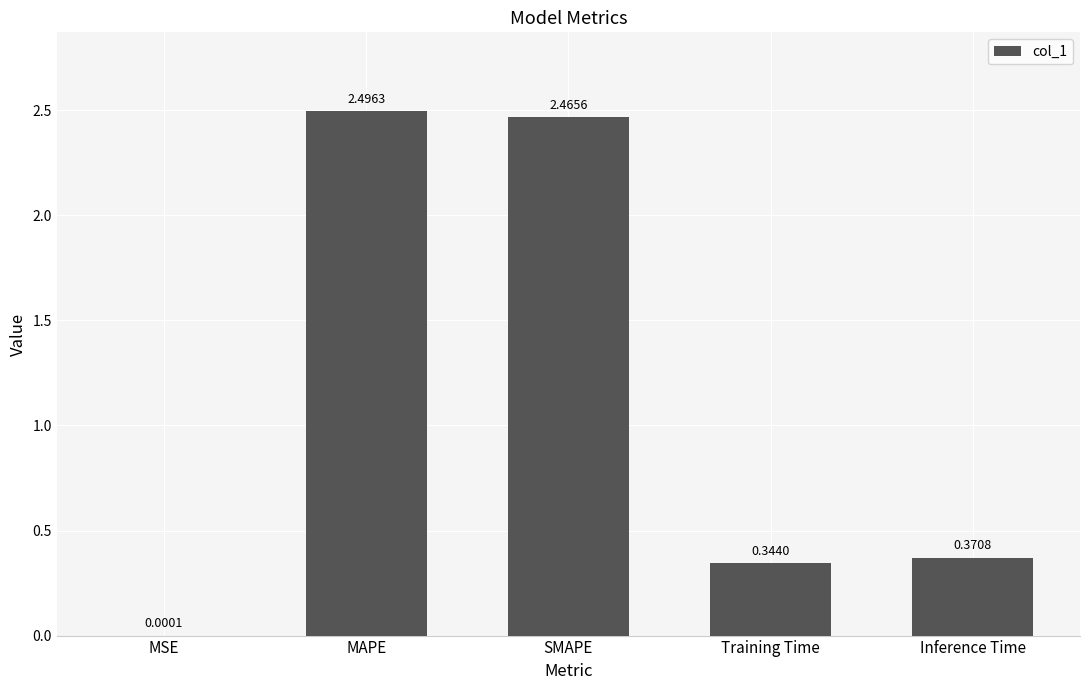

The chart shows a value of 4.3 at MAPE. True or false?

False